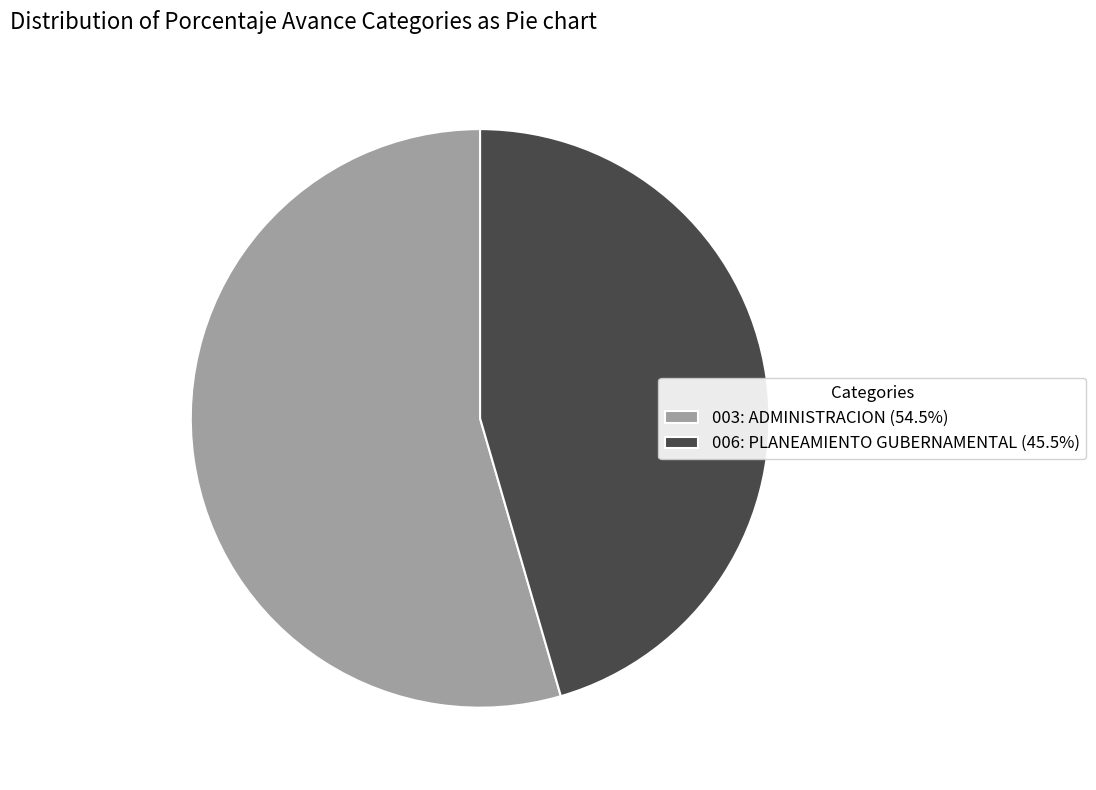

Is the sum of 006: PLANEAMIENTO GUBERNAMENTAL and 003: ADMINISTRACION greater than half?

Yes